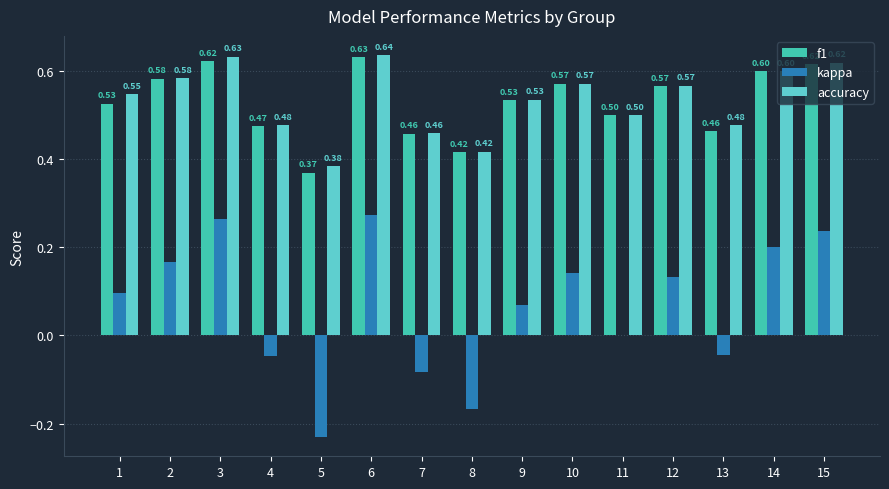

Where is accuracy nearest to the value 0?

5